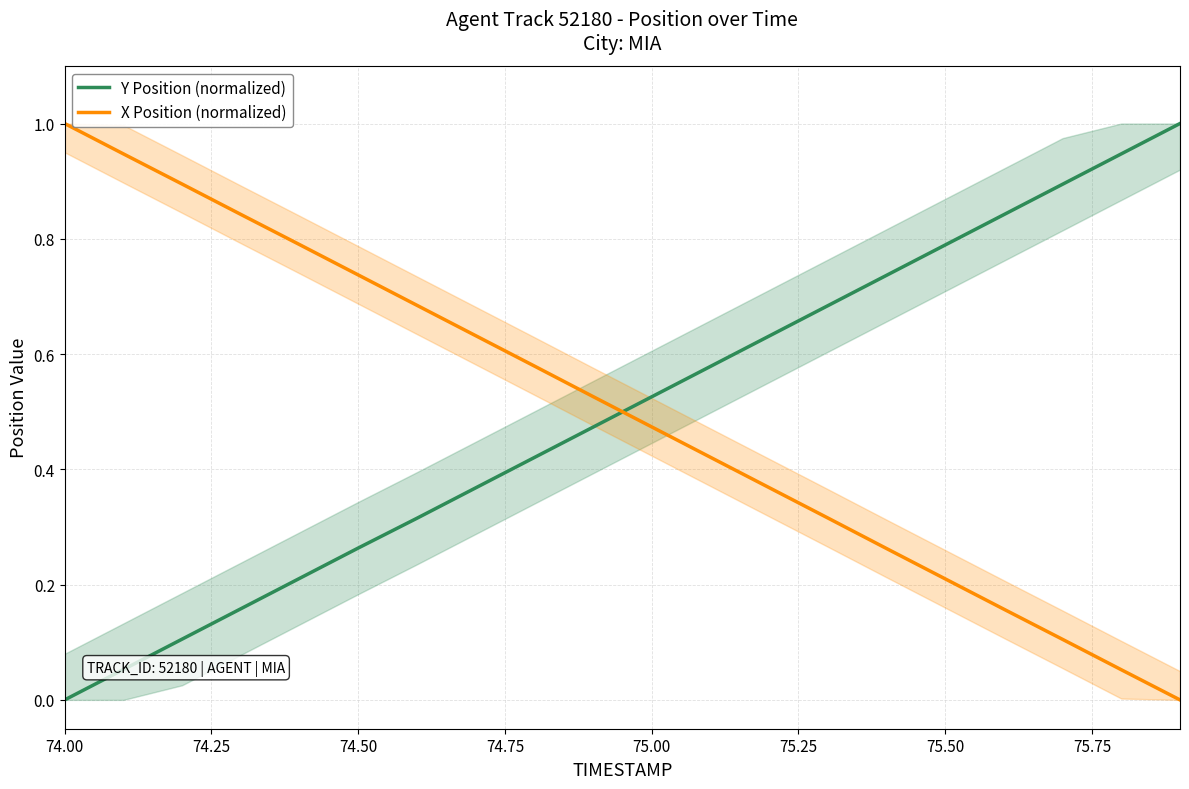

Reading left to right, extract all data points from this chart.

Y Position (normalized): 0.0	0.1	0.1	0.2	0.2	0.3	0.3	0.4	0.4	0.5	0.5	0.6	0.6	0.7	0.7	0.8	0.8	0.9	0.9	1.0
X Position (normalized): 1.0	0.9	0.9	0.8	0.8	0.7	0.7	0.6	0.6	0.5	0.5	0.4	0.4	0.3	0.3	0.2	0.2	0.1	0.1	0.0